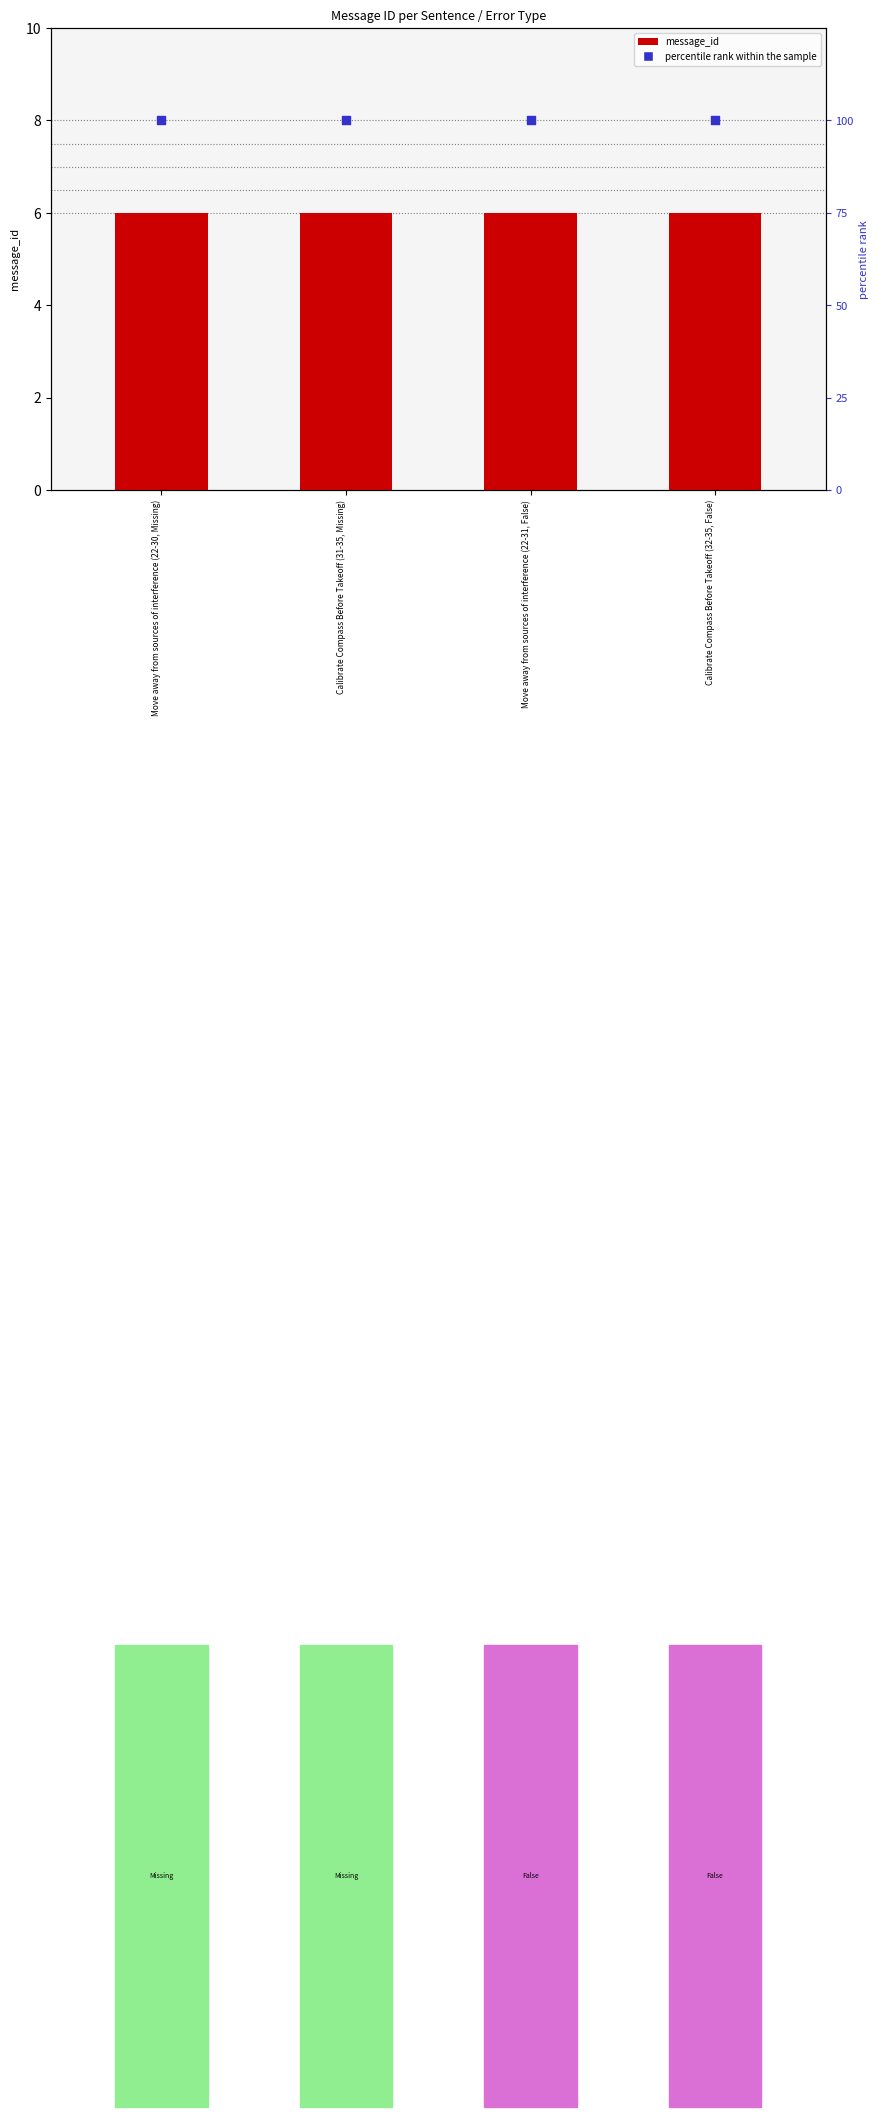

Is the value of percentile rank within the sample at Move away from sources of interference (22-30, Missing) greater than the value of message_id at Move away from sources of interference (22-30, Missing)?

Yes